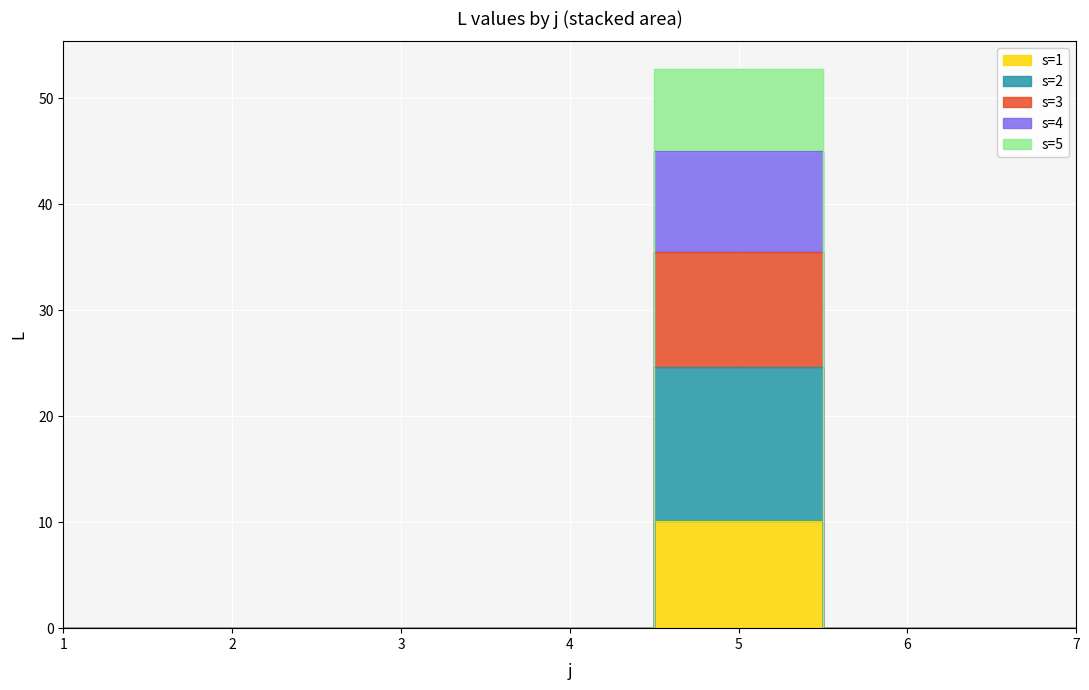

How many interior local peaks does the s=3 series have?

1